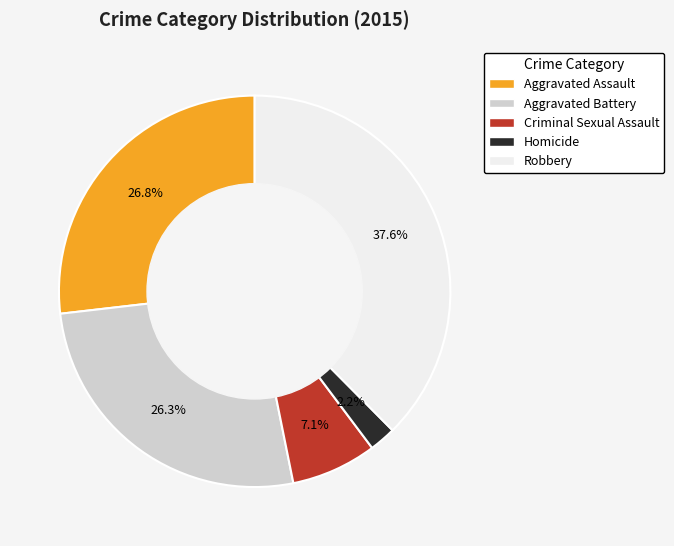

Which slice is the largest?

Robbery